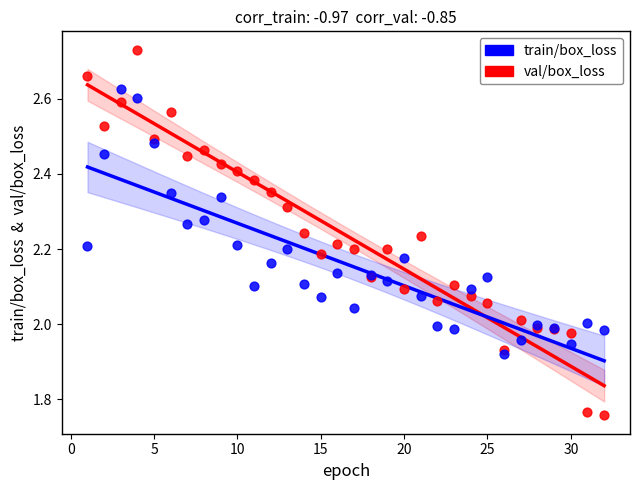

Which series reaches the maximum Y coordinate?

train/box_loss